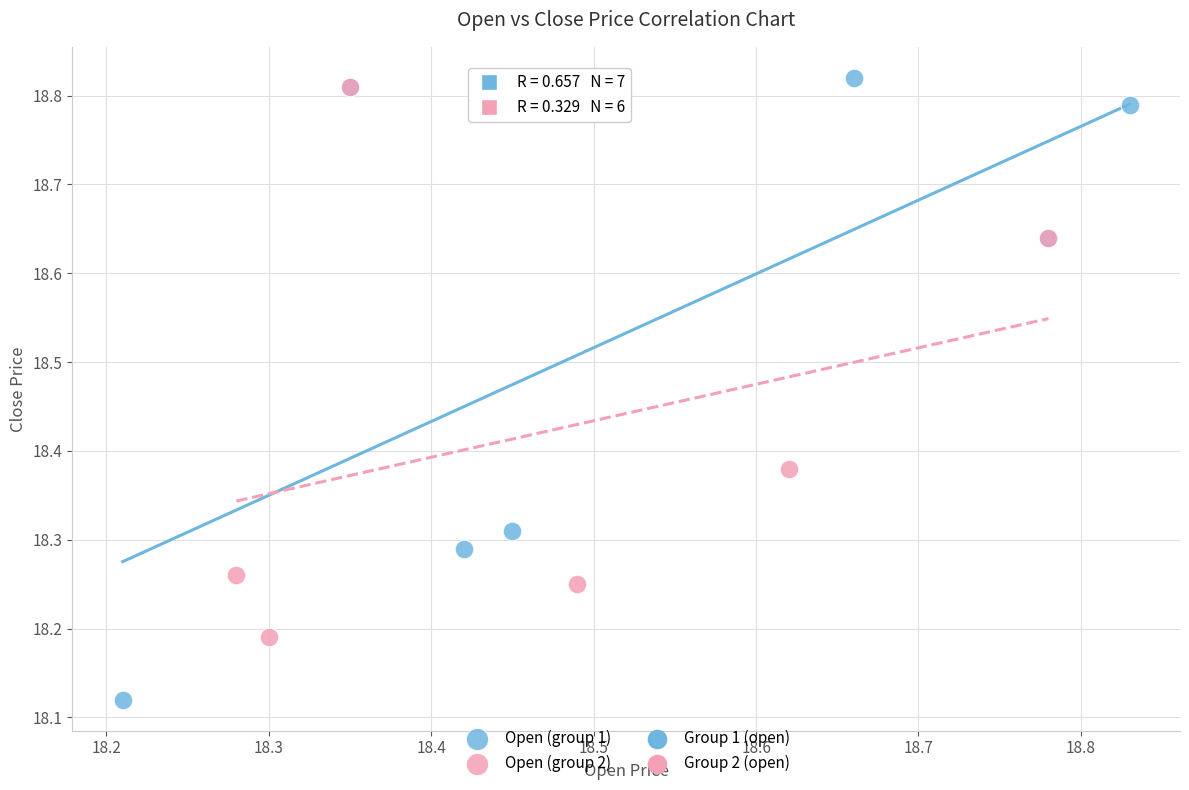

Which series reaches the minimum Y coordinate?

Open (group 1)